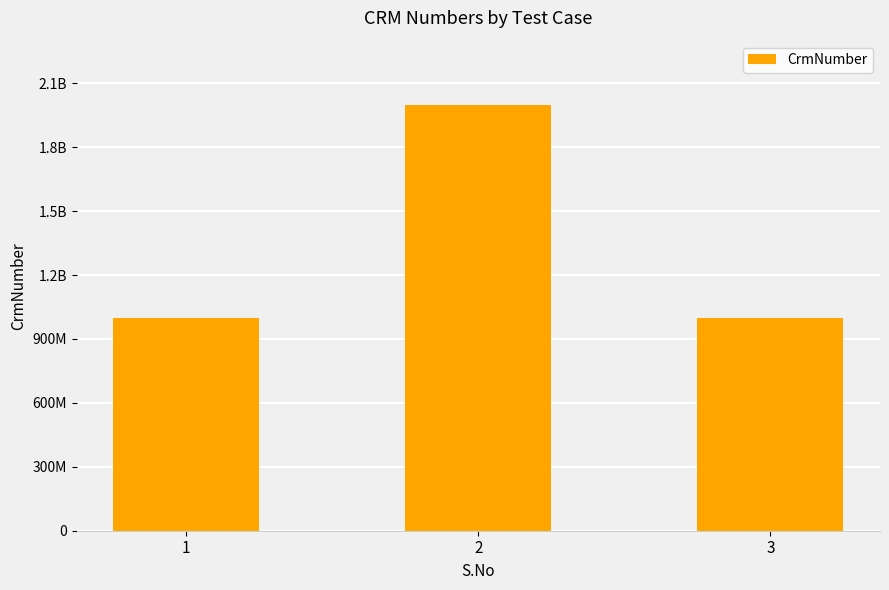

Count the values in the range 1000165286 to 2000029562.

3